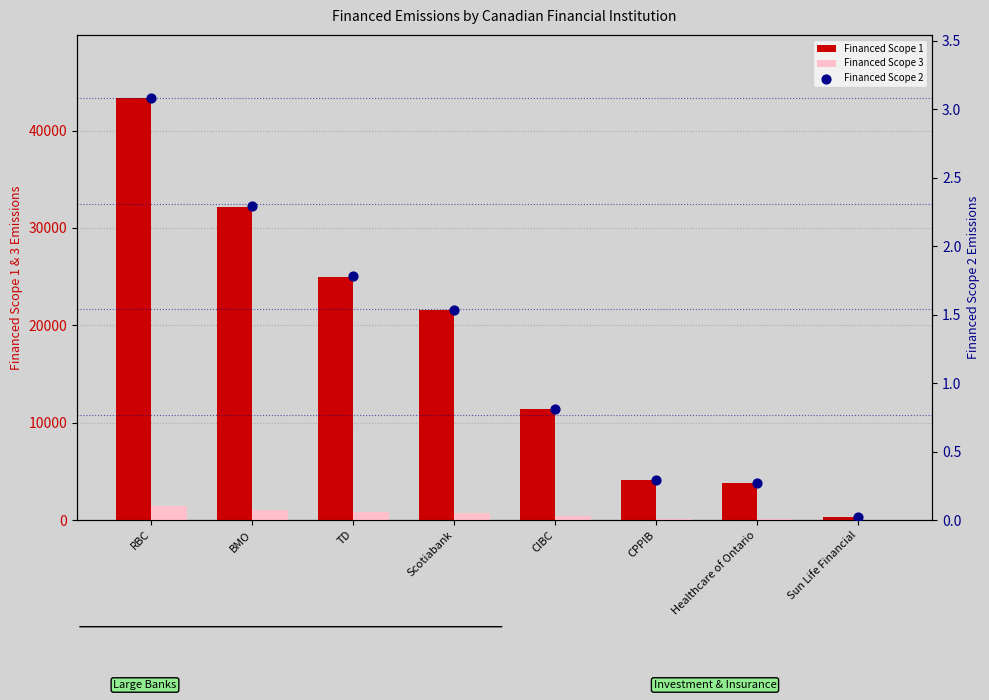

Which series reaches the minimum Y coordinate?

Financed Scope 2